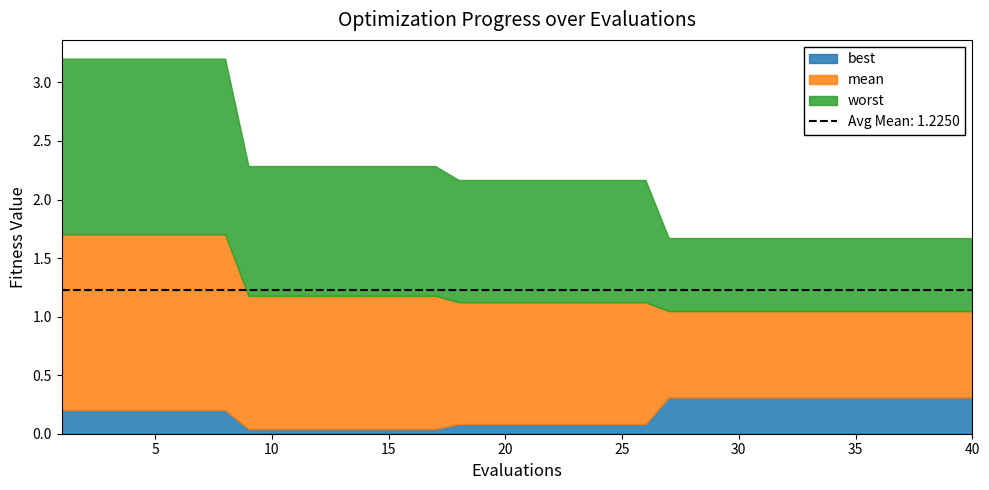

What is the total value across all series at 25?

2.2